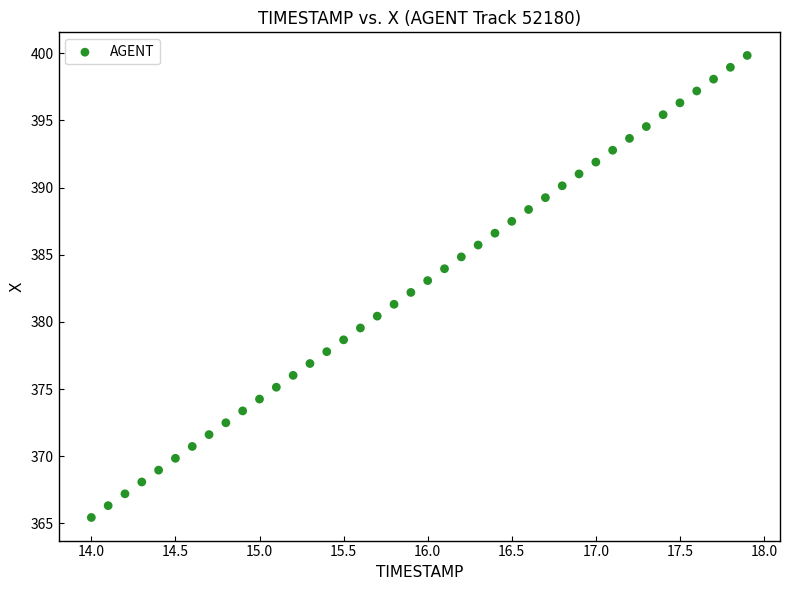

What is the range of X values (max minus min)?

3.9